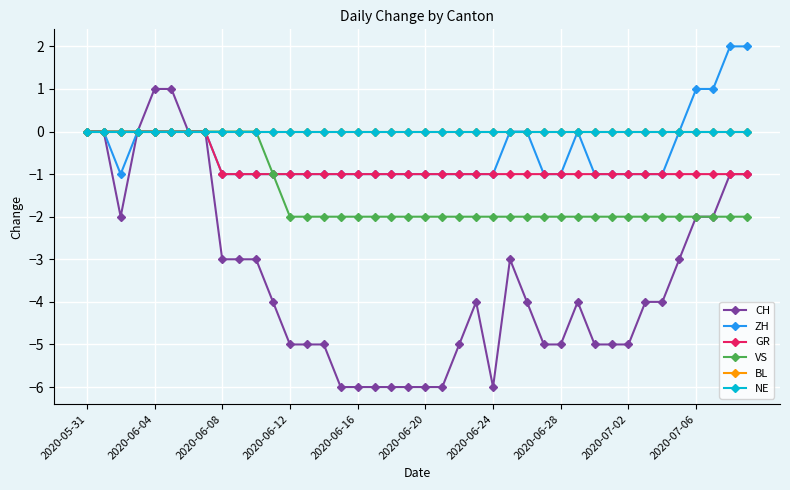

Does the chart have visible grid lines?

Yes